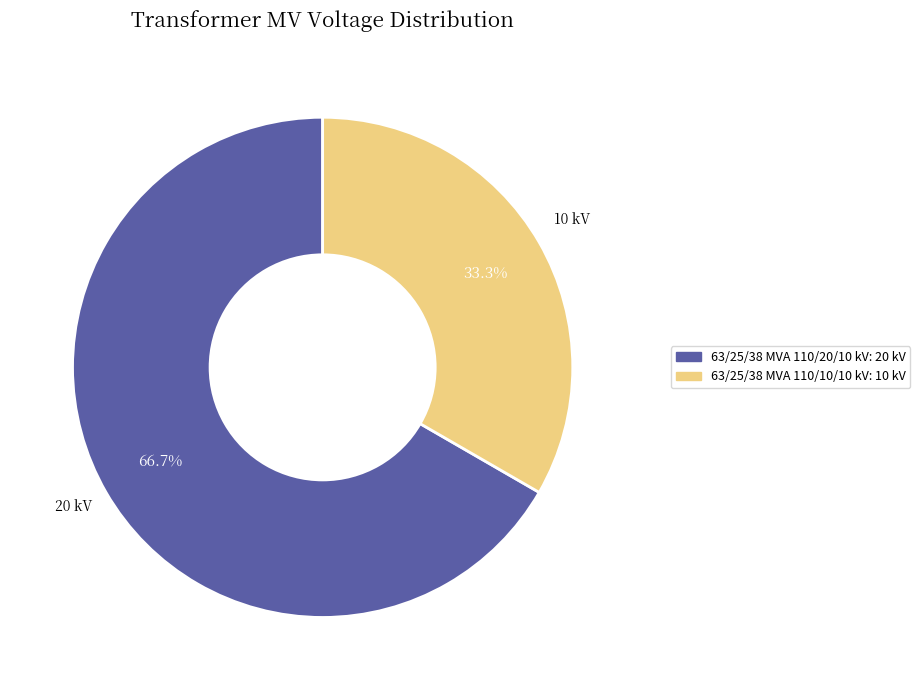

To the nearest percent, what is the combined percentage of 63/25/38 MVA 110/20/10 kV and 63/25/38 MVA 110/10/10 kV?

100%